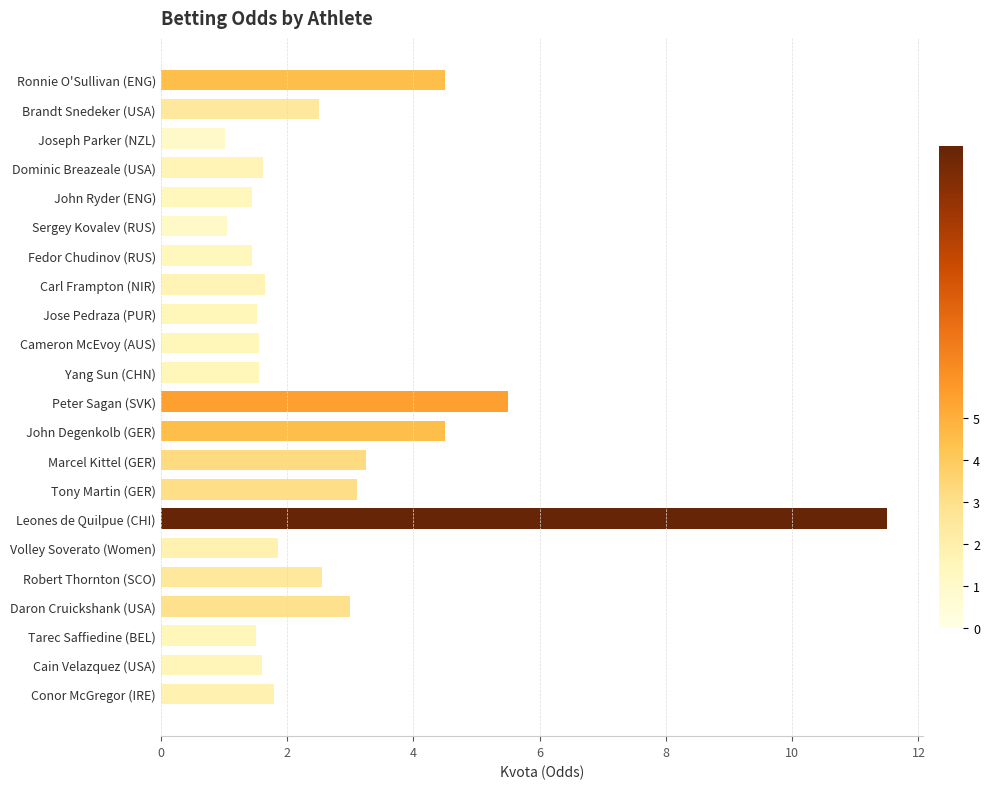

What is the smallest value displayed?

1.0